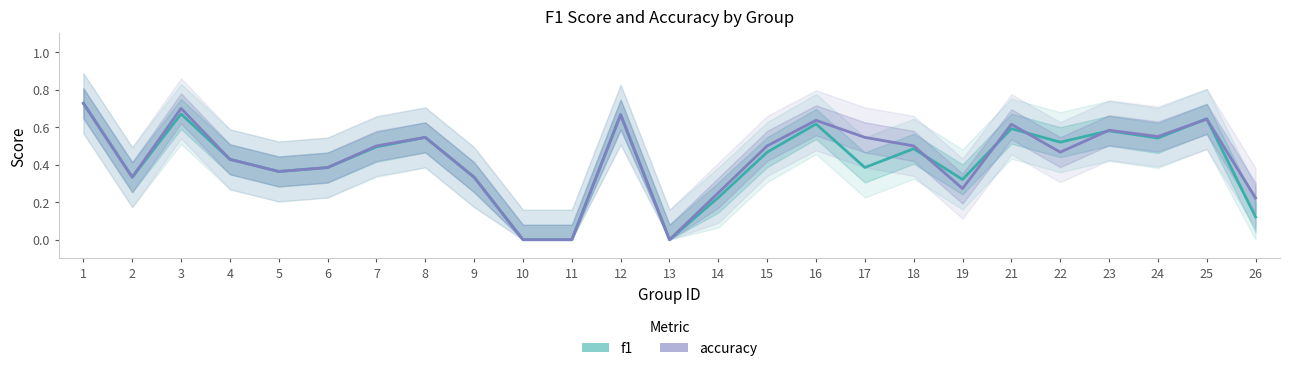

What is the difference between the f1 values at 24 and 15?

0.1